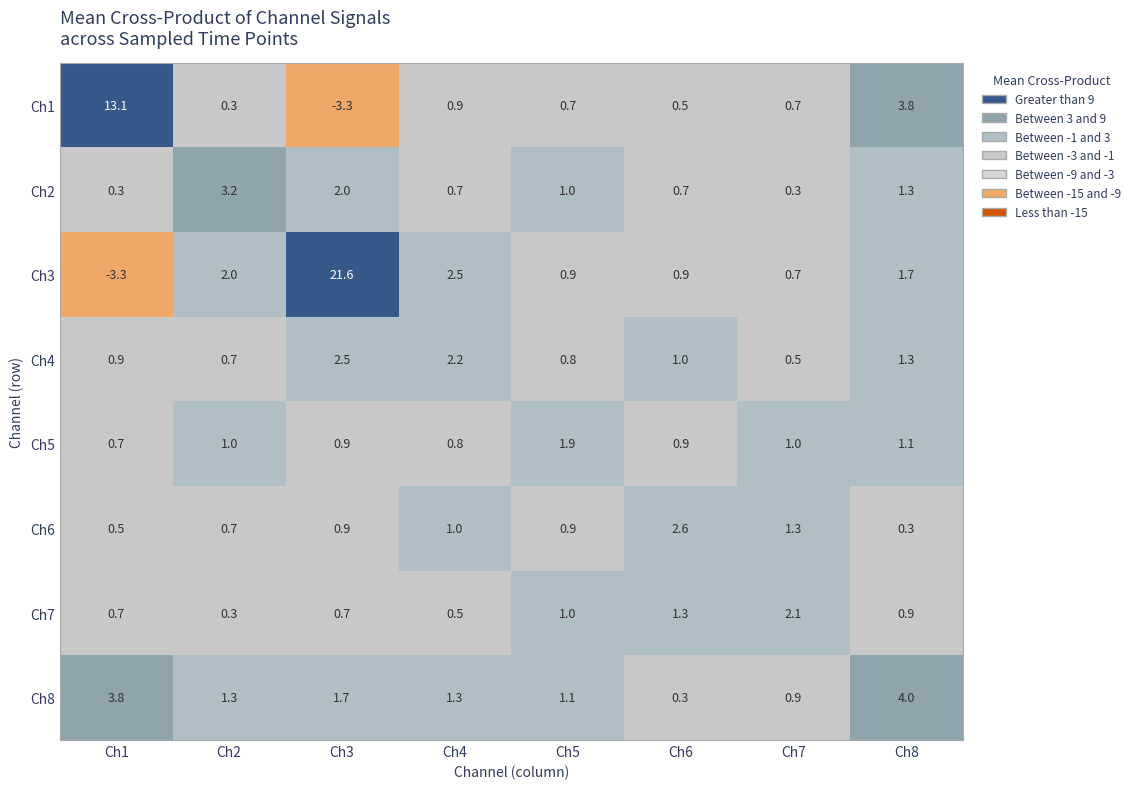

At which label is Ch4 closest to 1?

Ch6